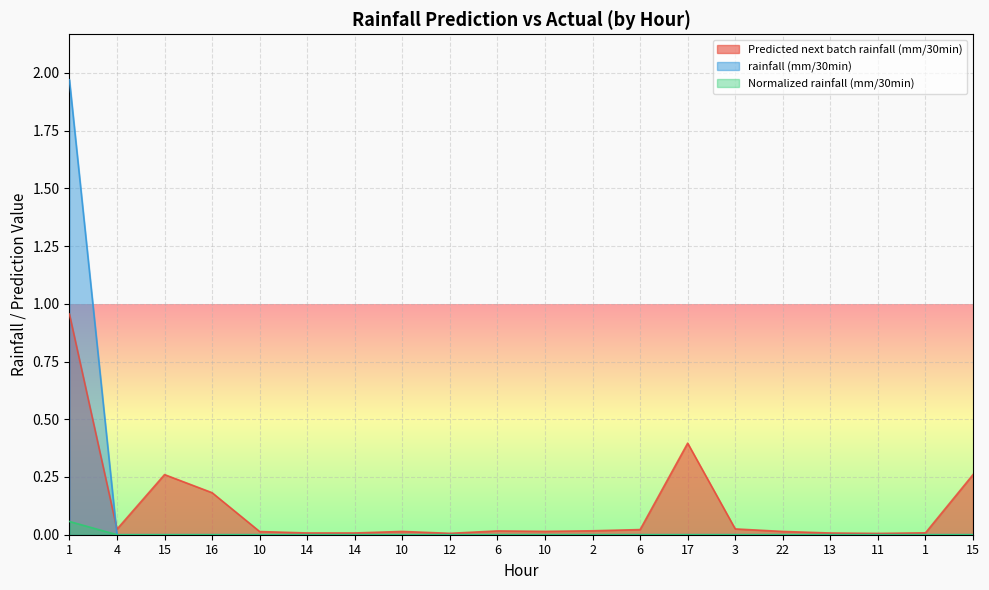

True or false: rainfall (mm/30min) has more than 2 points higher than both neighbors.

False